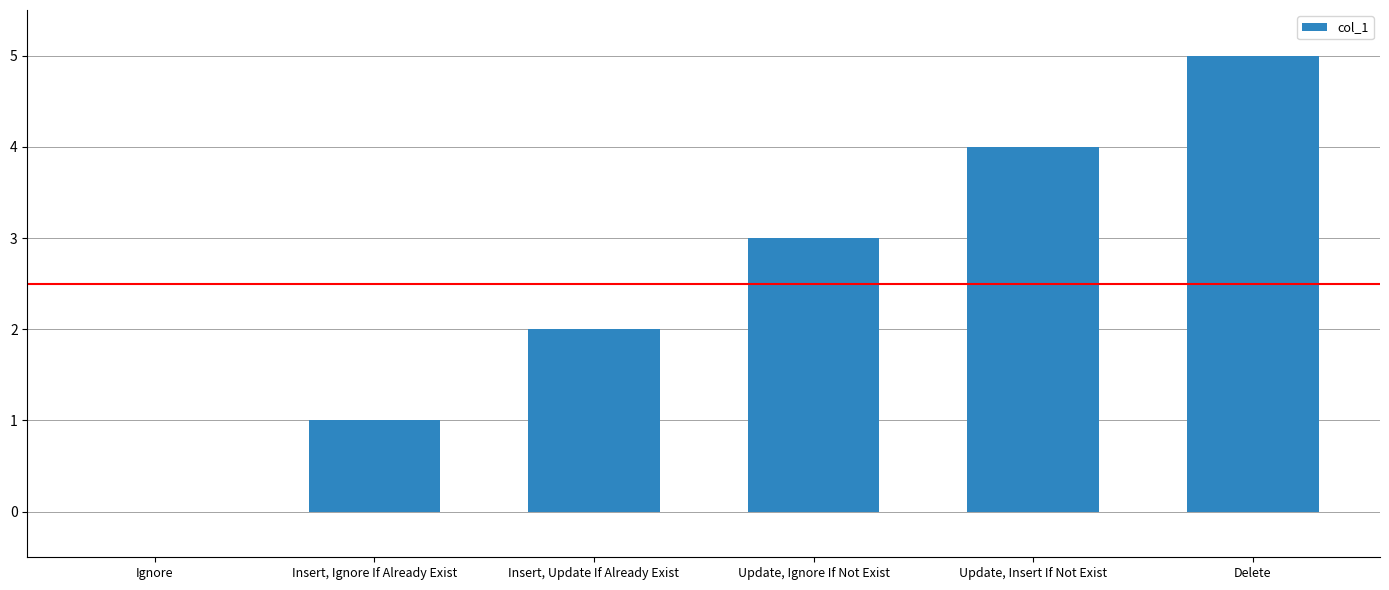

Are the bars horizontal?

No